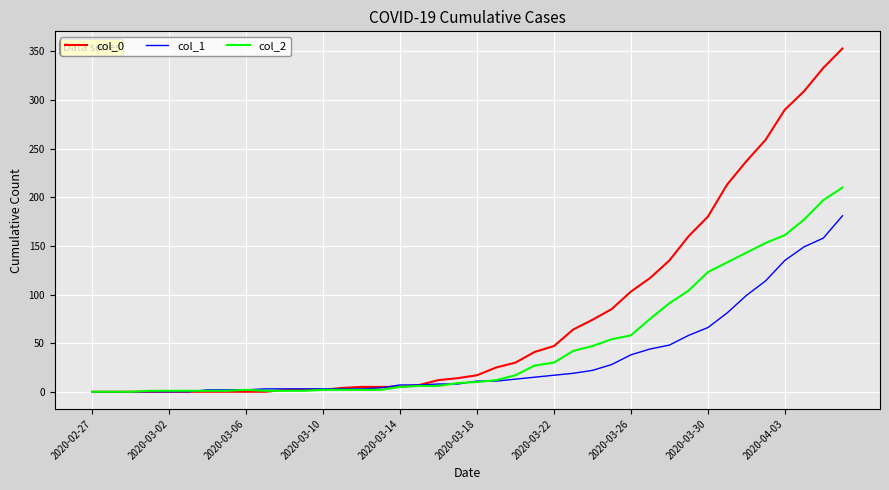

Does the chart have visible grid lines?

Yes